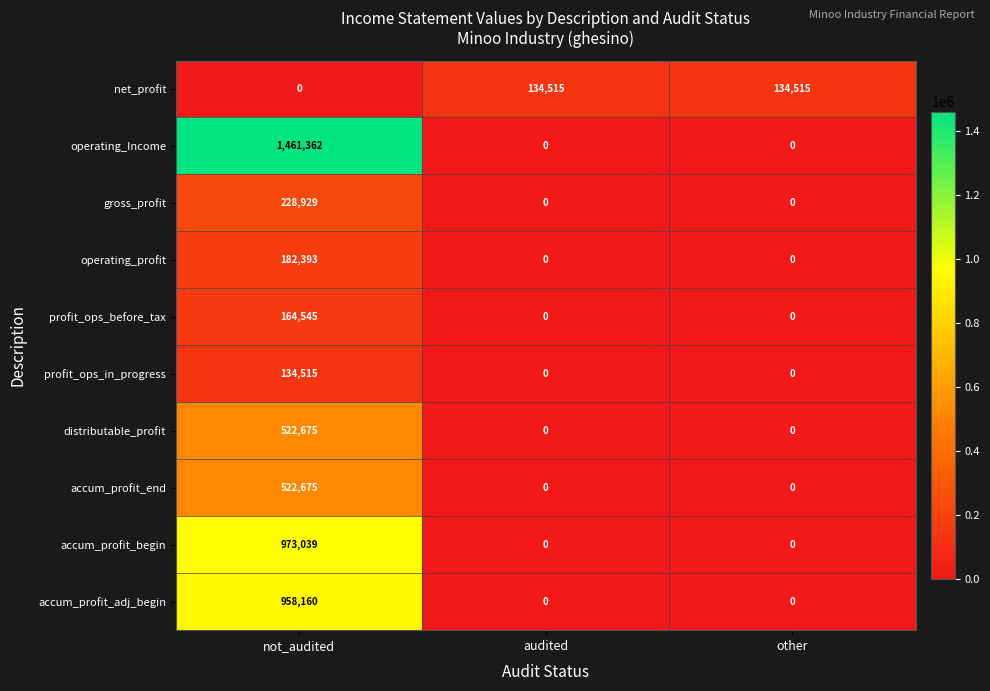

The accum_profit_adj_begin series shows 958160 at not_audited. True or false?

True